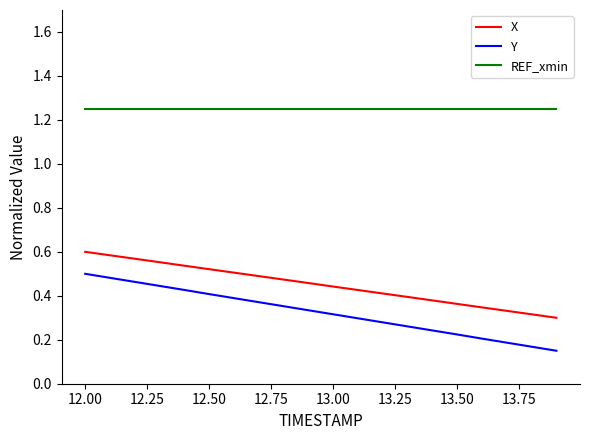

Which series has the widest spread of values?

Y